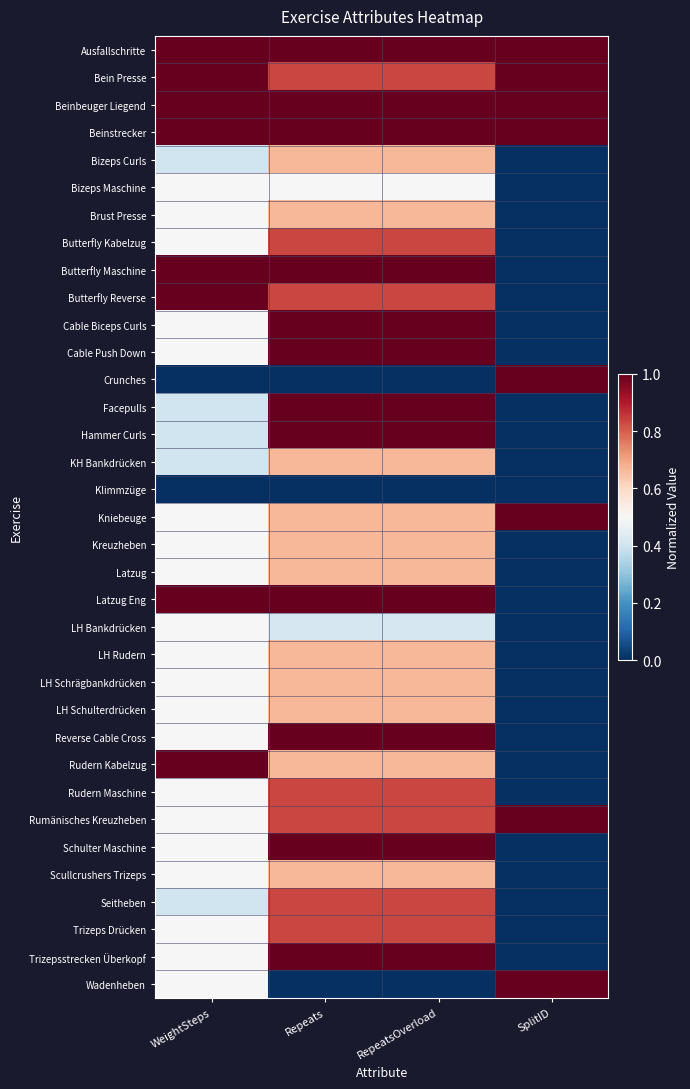

At which category is the sum across all series the highest?

Repeats